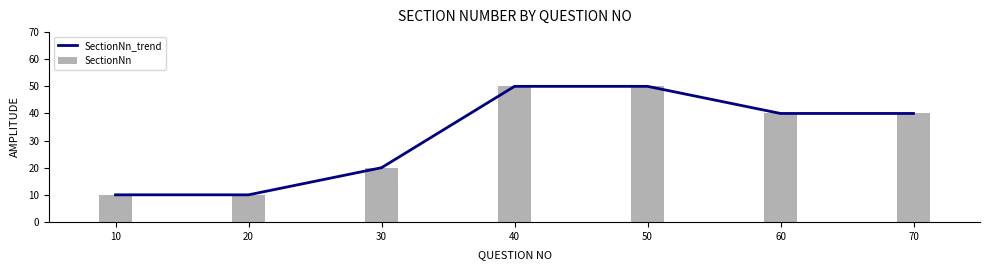

True or false: SectionNn_trend has a value of 10 at 10.

True